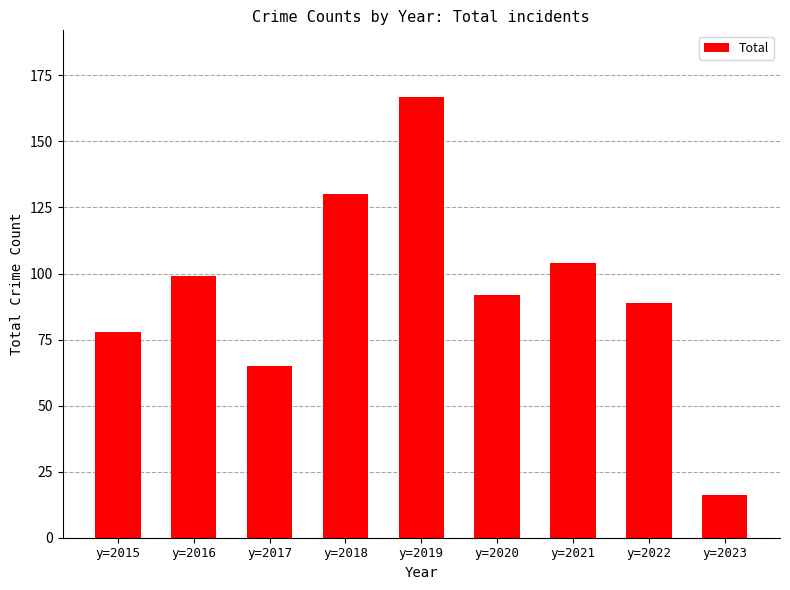

What is the greatest value displayed?

167